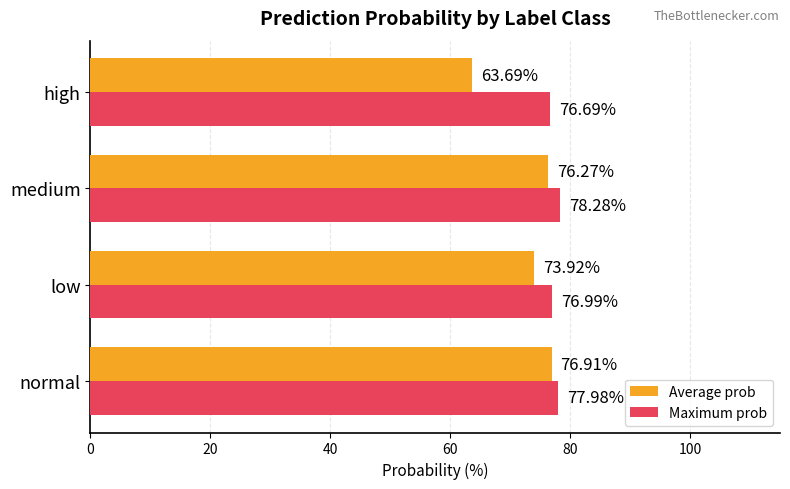

What is the sum of all Average prob values?

290.8